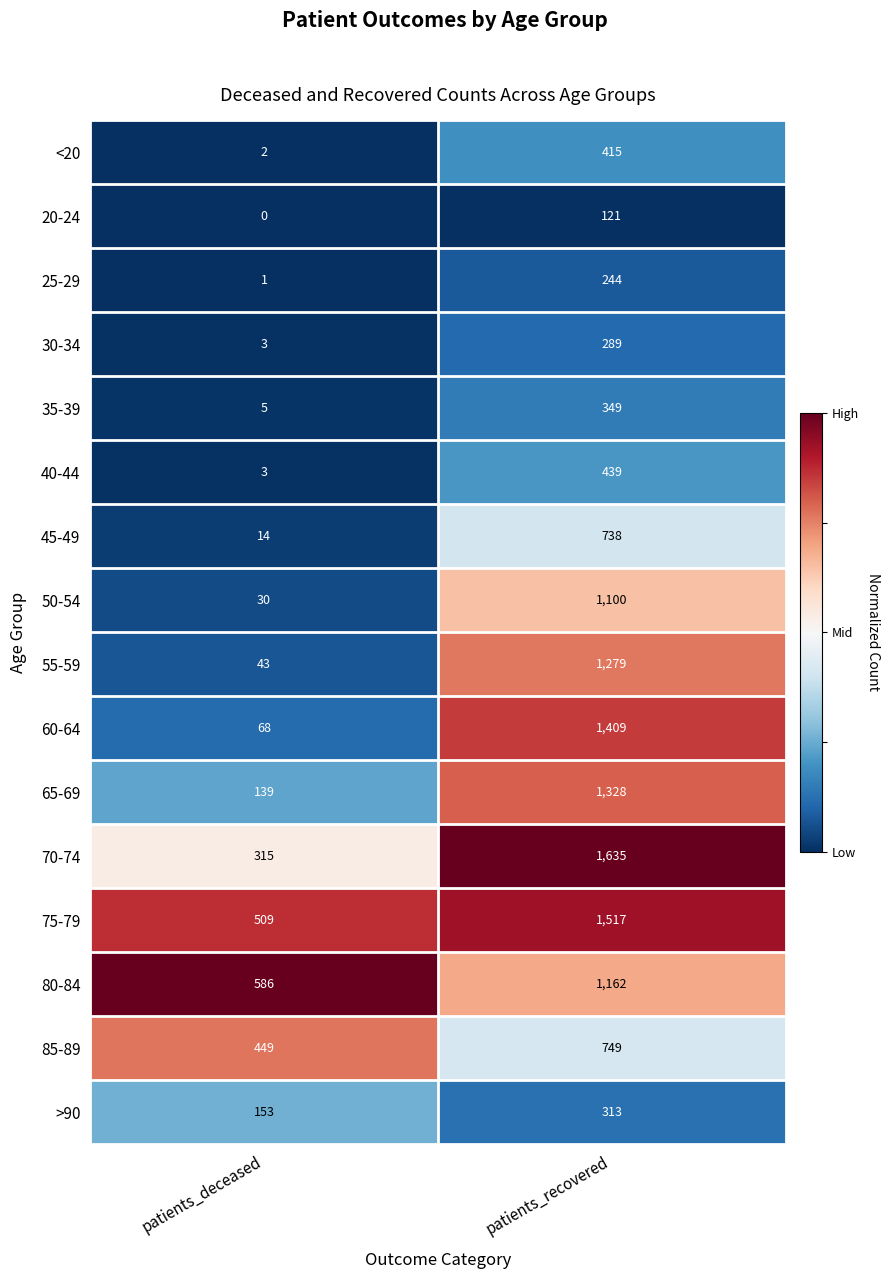

What is the total value across all series at patients_recovered?

13087